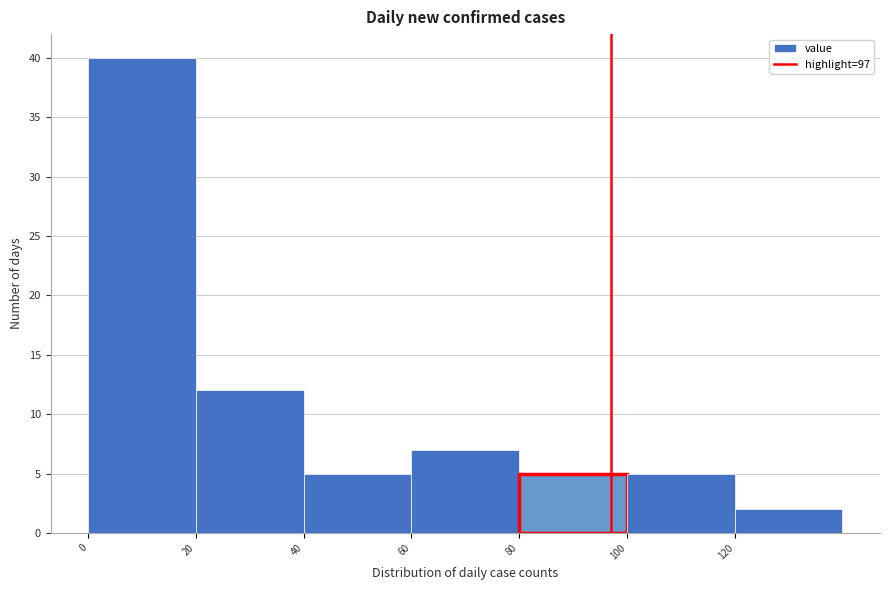

Over which range of the x-axis is the bar tallest?

0 to 20